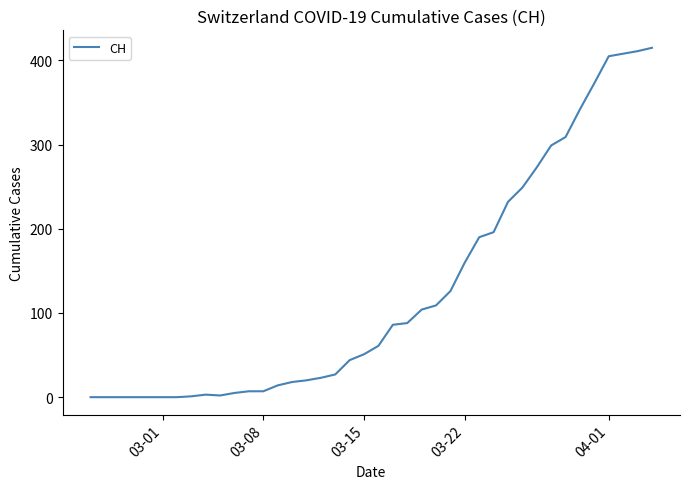

What is the greatest value displayed?

415